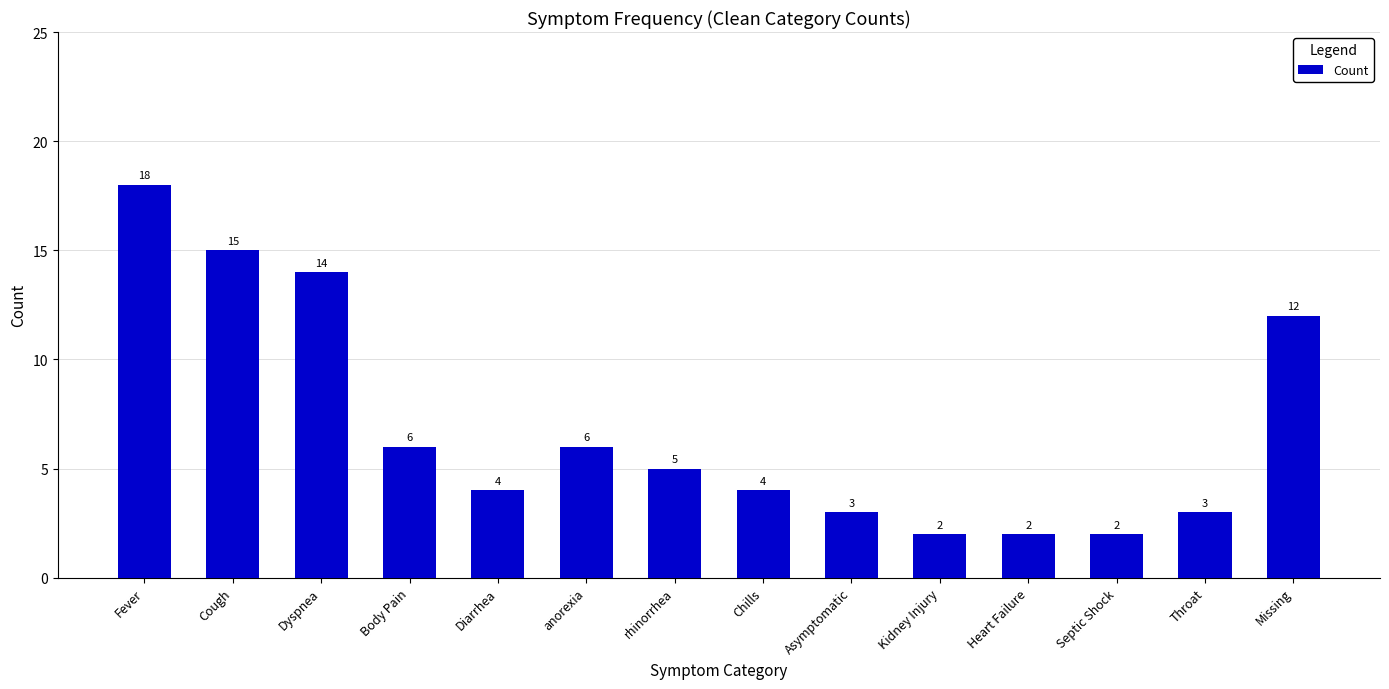

Are the bars grouped side by side (vs. stacked)?

No